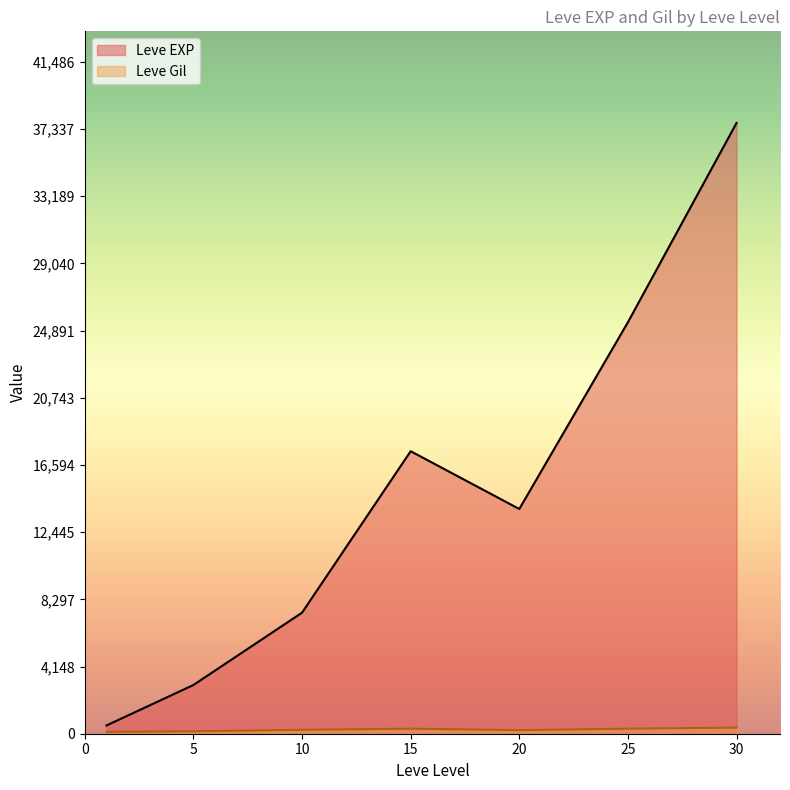

Where is the first local minimum for Leve EXP?

20